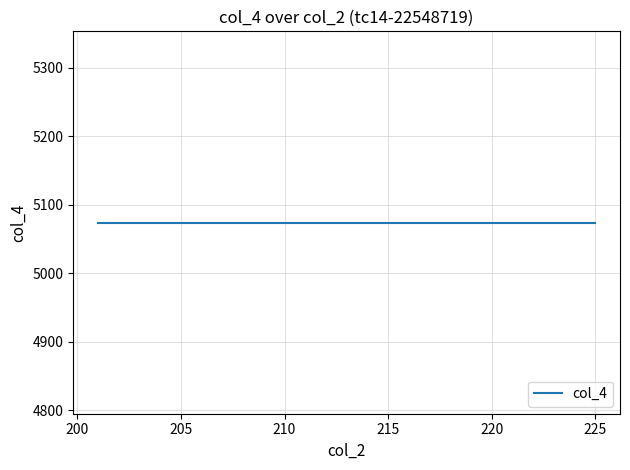

What is the difference between the maximum and minimum values in the col_2 series?

24